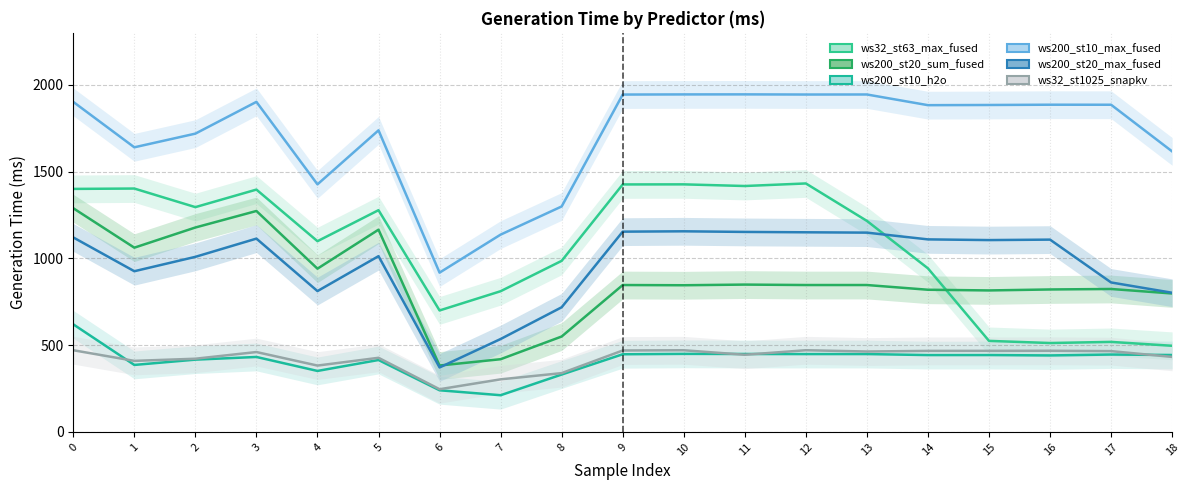

True or false: ws200_st20_max_fused and ws200_st10_h2o cross at least once.

False